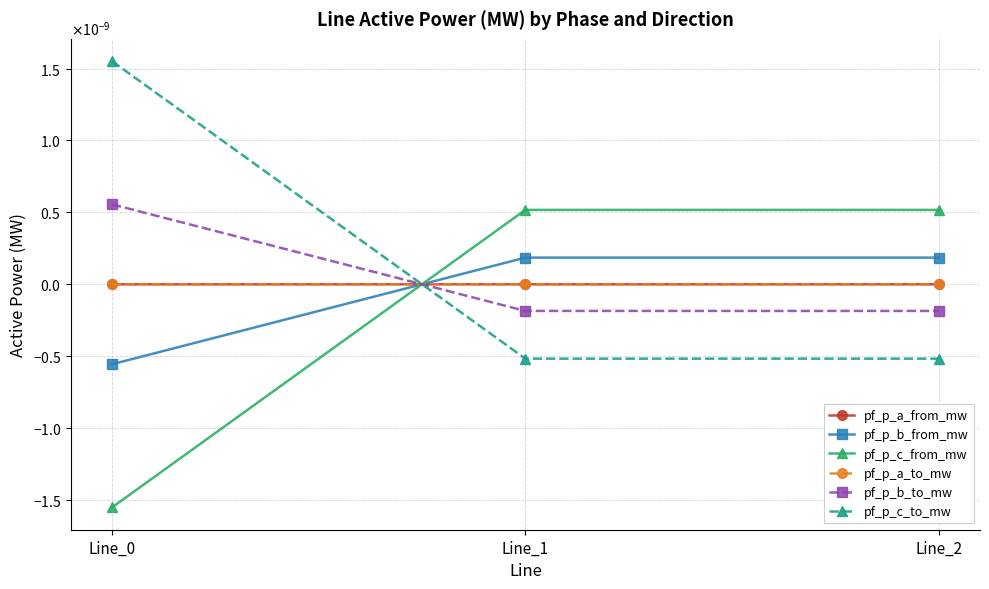

True or false: pf_p_a_to_mw has a value of -0.0 at Line_1.

True